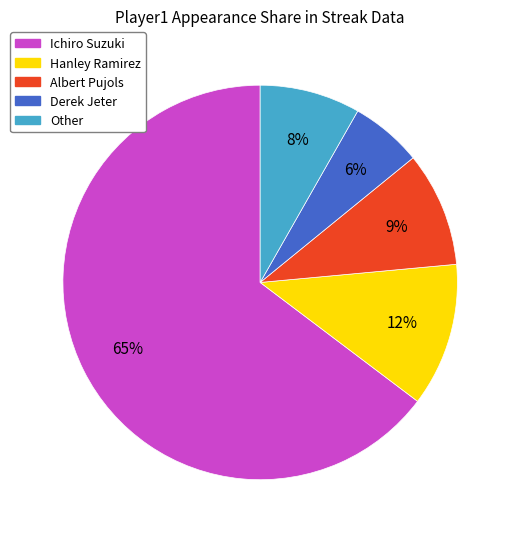

Is it true that Ichiro Suzuki is 79% of the pie?

False